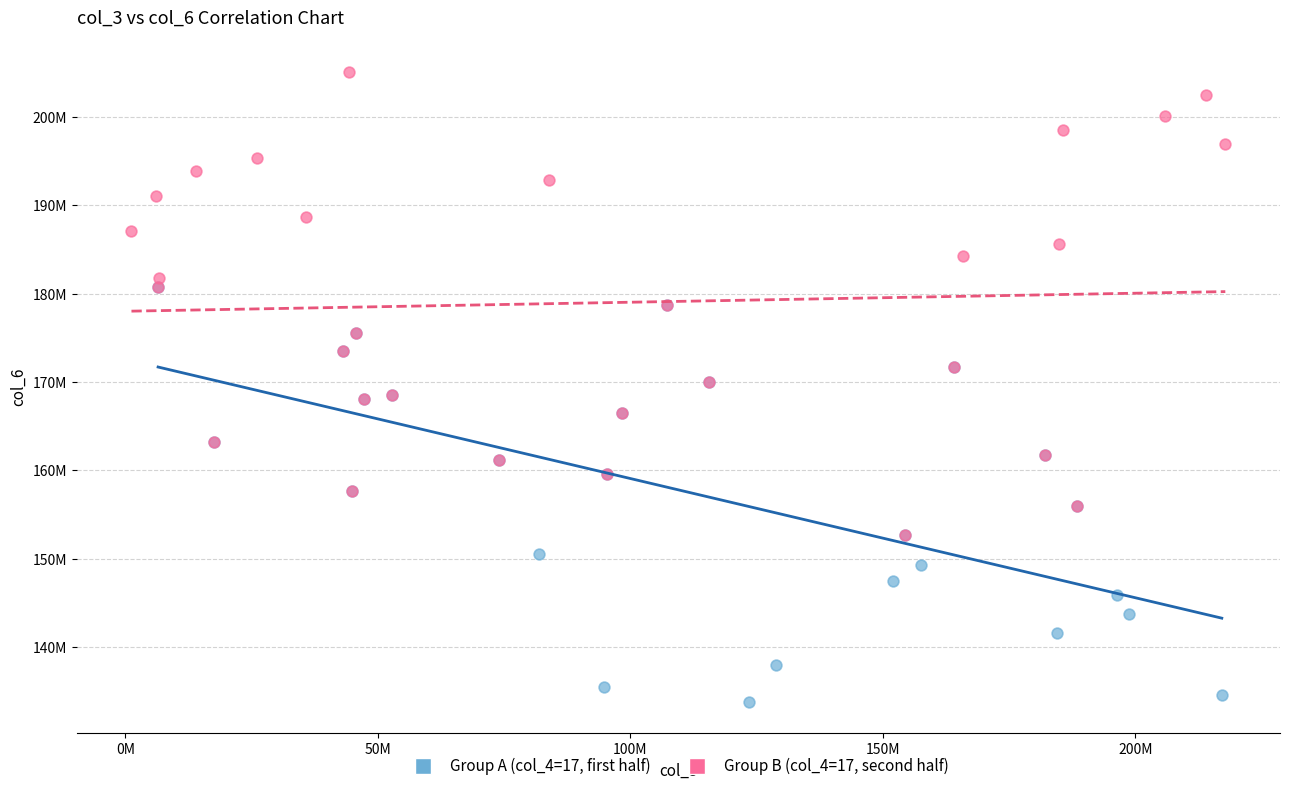

What are all the series names shown in the legend?

Group A (col_4=17, first half), Group B (col_4=17, second half)